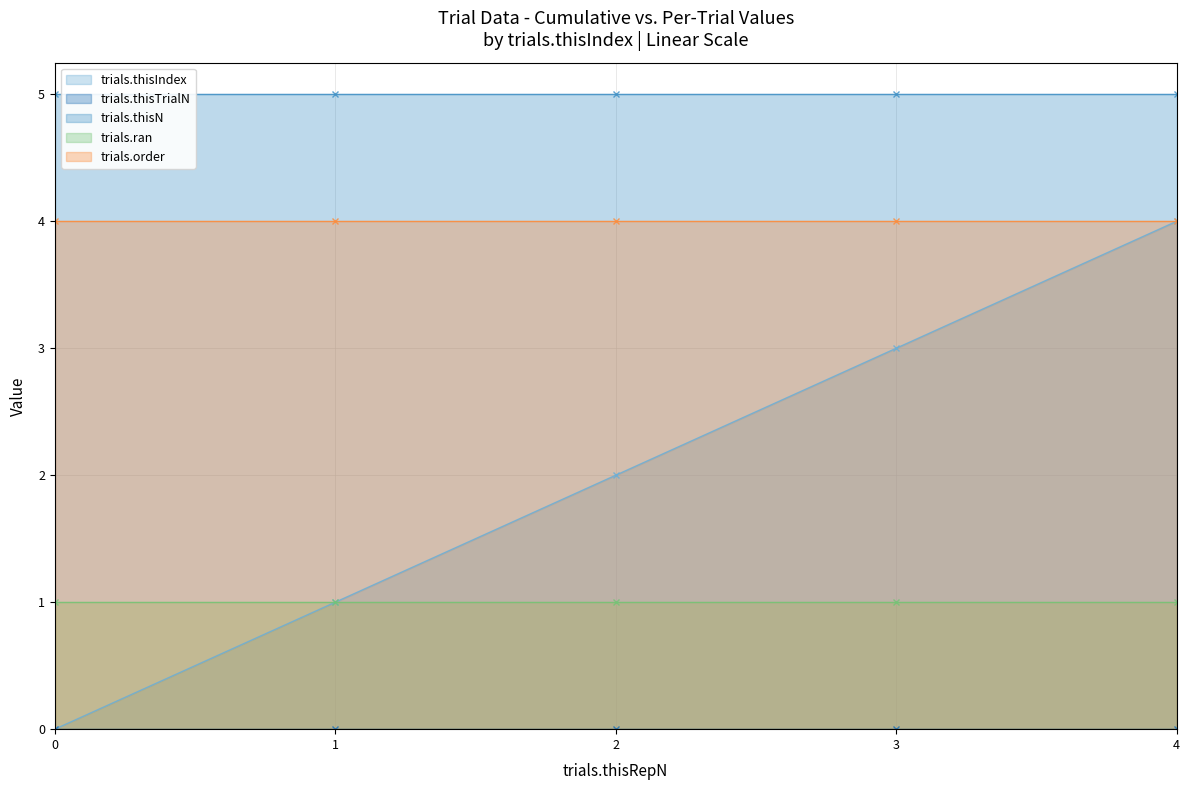

True or false: trials.order and trials.ran cross at least once.

False